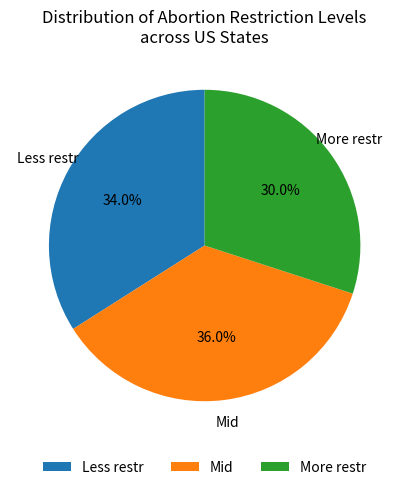

To the nearest percent, what is the combined percentage of Mid and Less restr?

70%